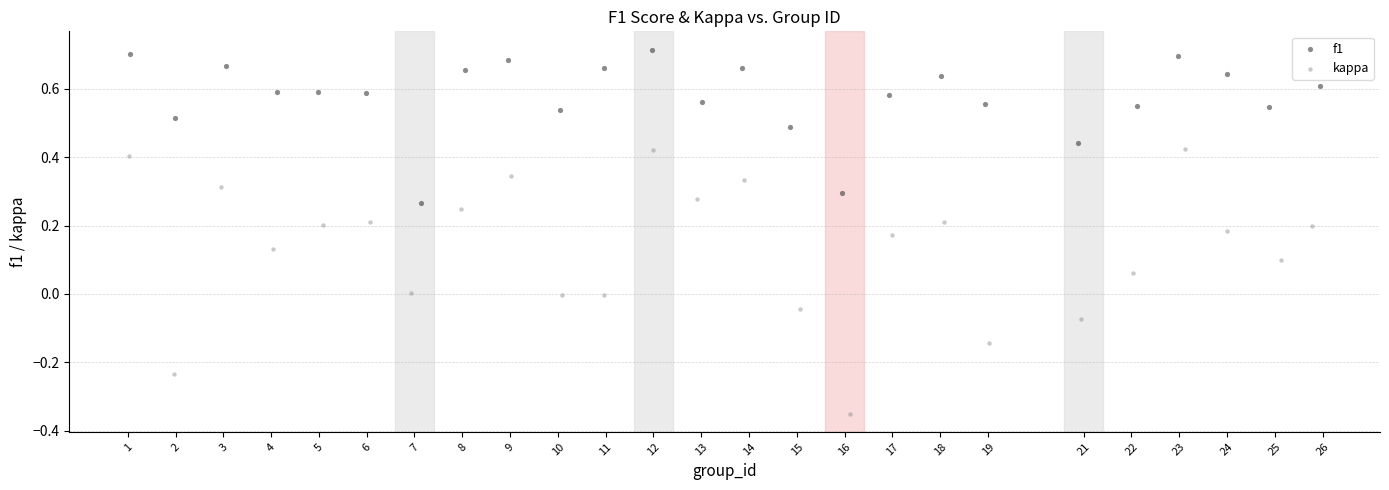

Which series reaches the minimum Y coordinate?

kappa